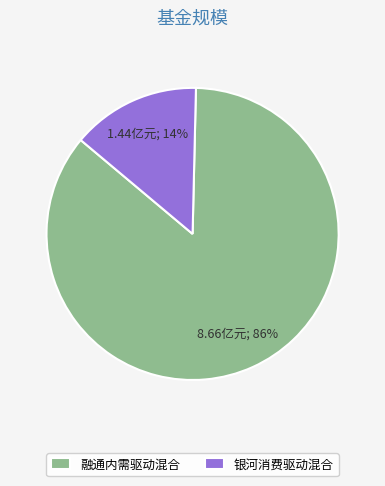

Count the number of slices in the pie.

2